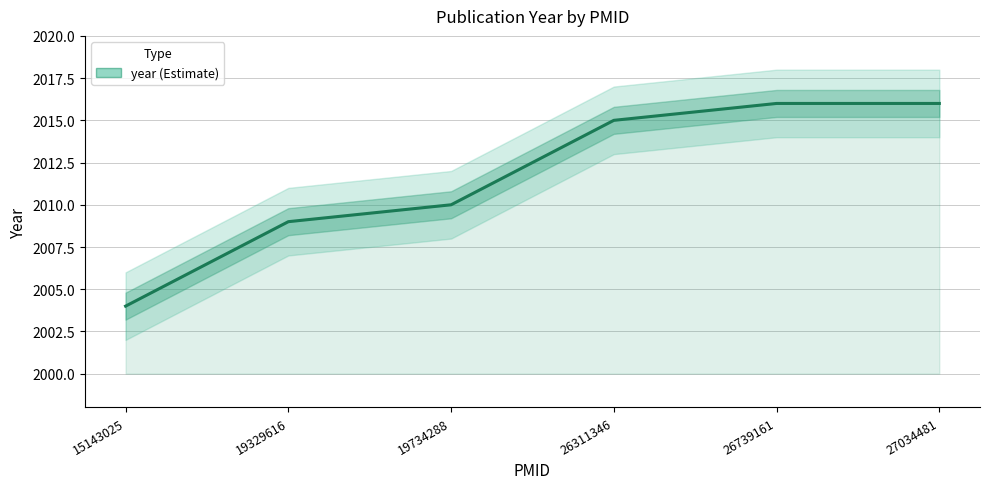

At which label does the data first exceed 2015?

26739161